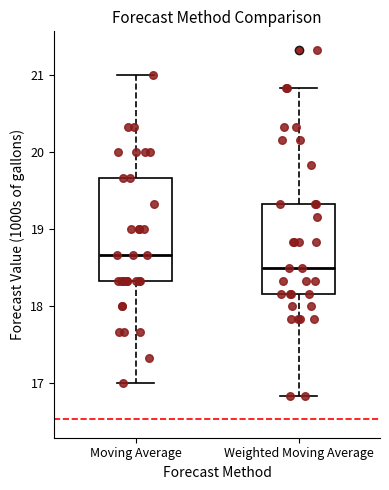

Comparing the boxes themselves (not the whiskers), which one is the tallest?

Moving Average